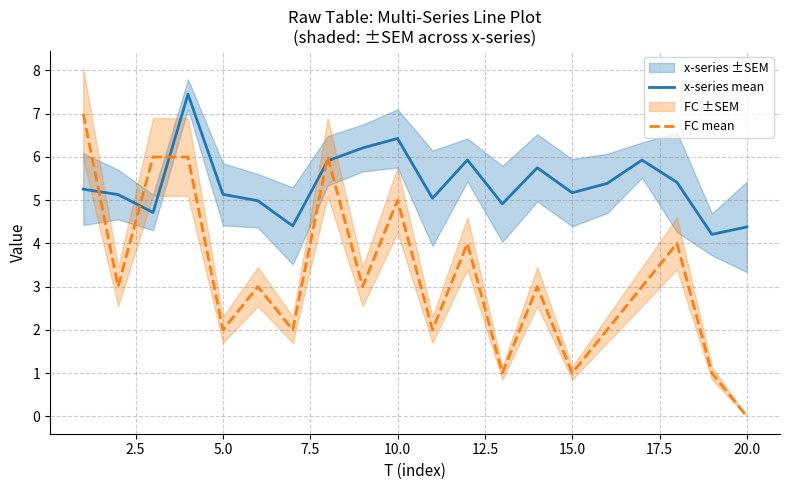

What is the highest value of the FC mean series?

7.0